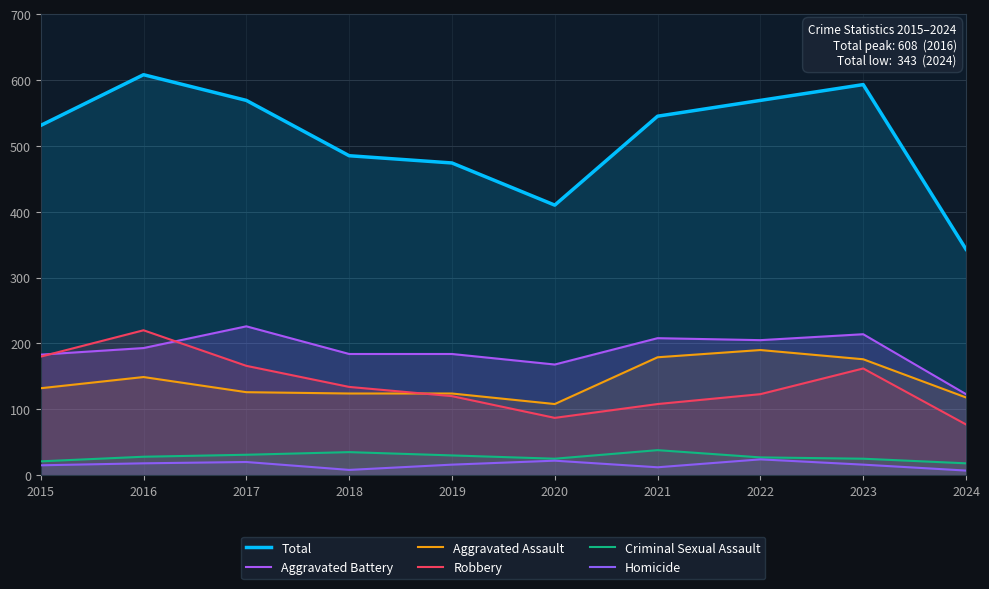

At how many categories does at least one series exceed 258?

10